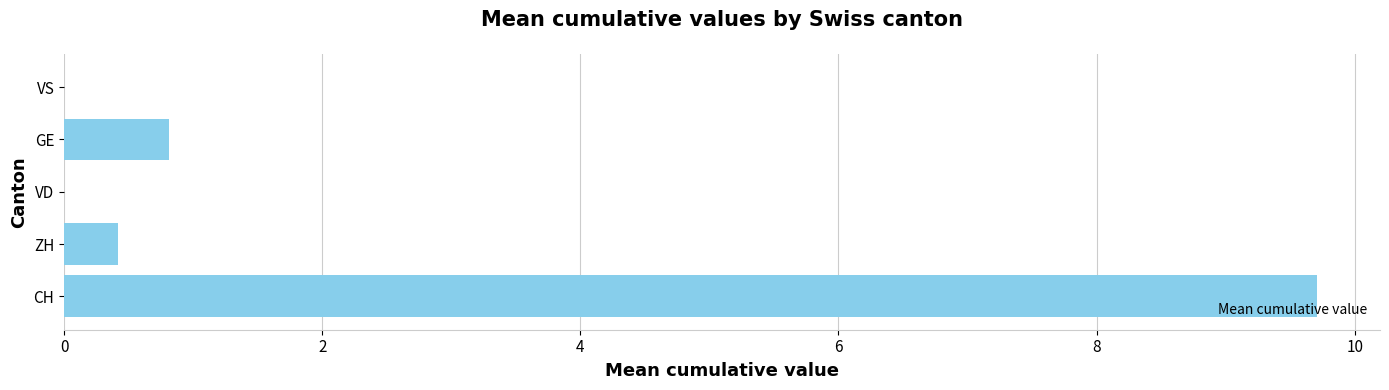

What is the sum of the values at CH and VD?

9.7